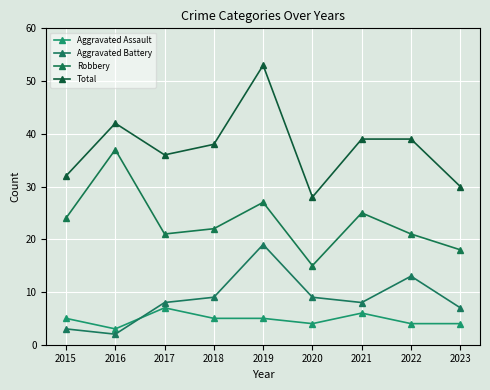

How many data points does each series have?

9